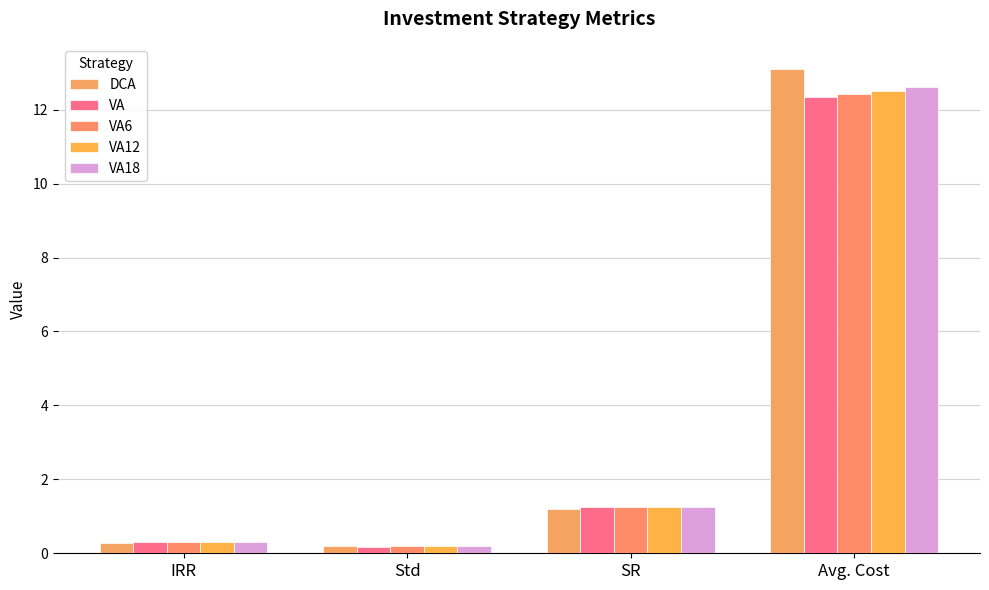

Where is VA6 nearest to the value 6?

SR